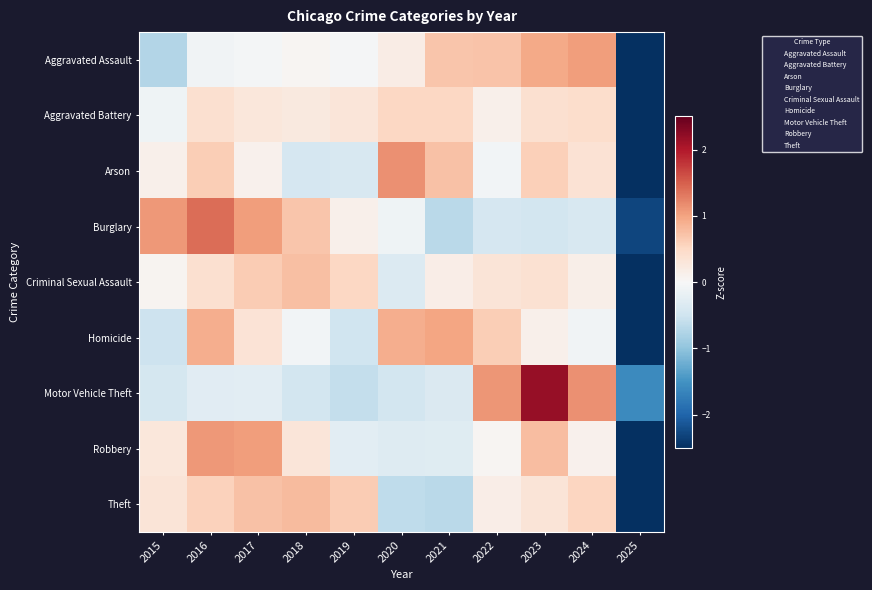

What is the greatest value displayed?

2.2